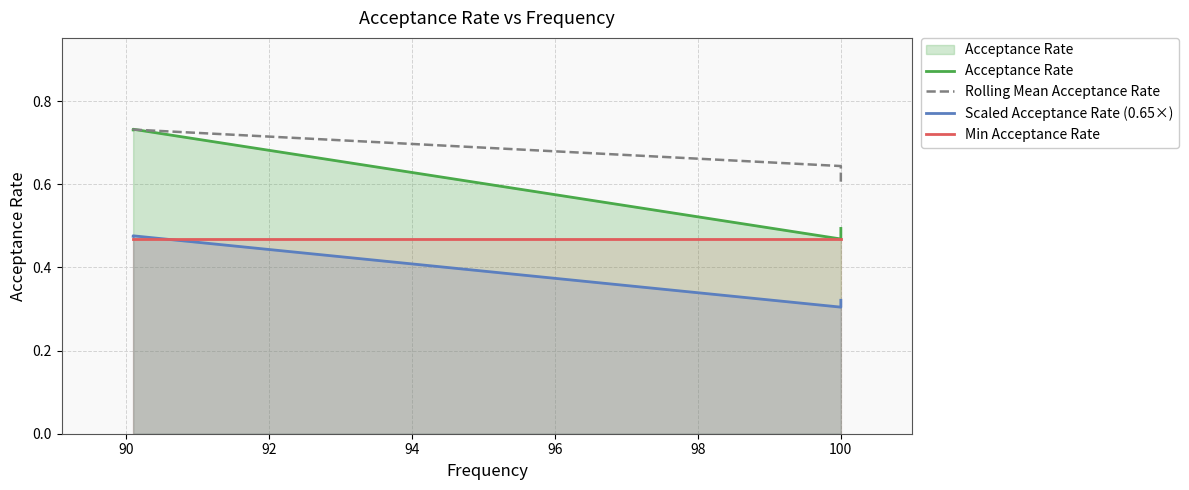

Reading left to right, transcribe all the data shown in this chart.

Acceptance Rate: 0.7	0.7	0.5	0.5
Rolling Mean Acceptance Rate: 0.7	0.7	0.6	0.6
Scaled Acceptance Rate (0.65×): 0.5	0.5	0.3	0.3
Min Acceptance Rate: 0.5	0.5	0.5	0.5